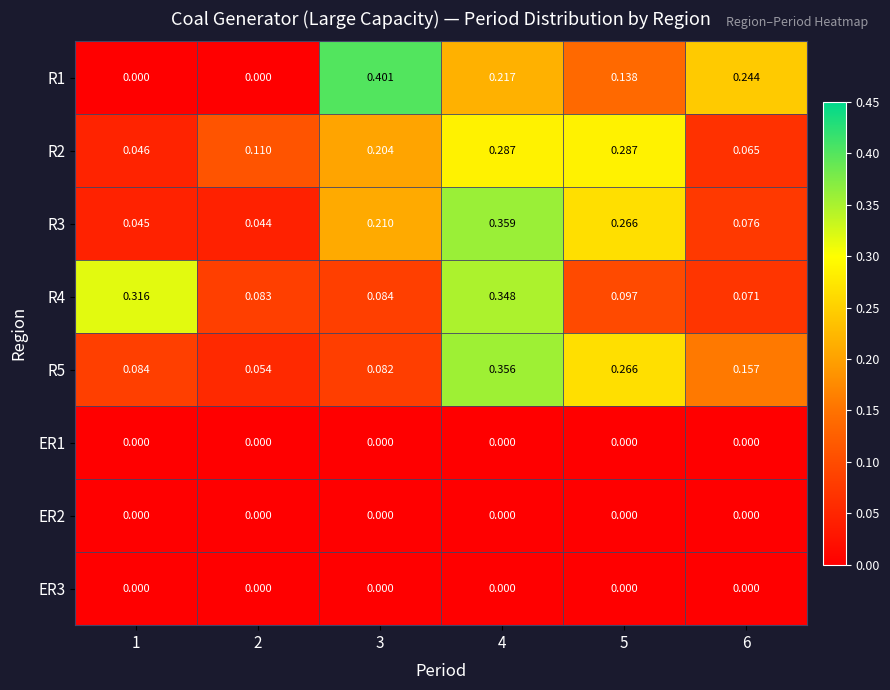

Is the value of ER1 at 3 greater than the value of R4 at 6?

No